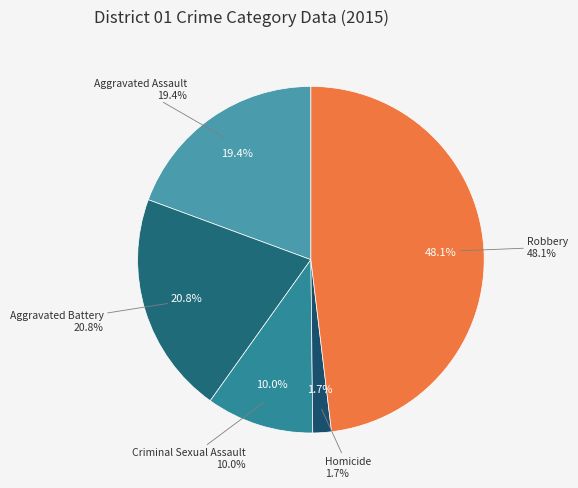

Count the number of slices in the pie.

5